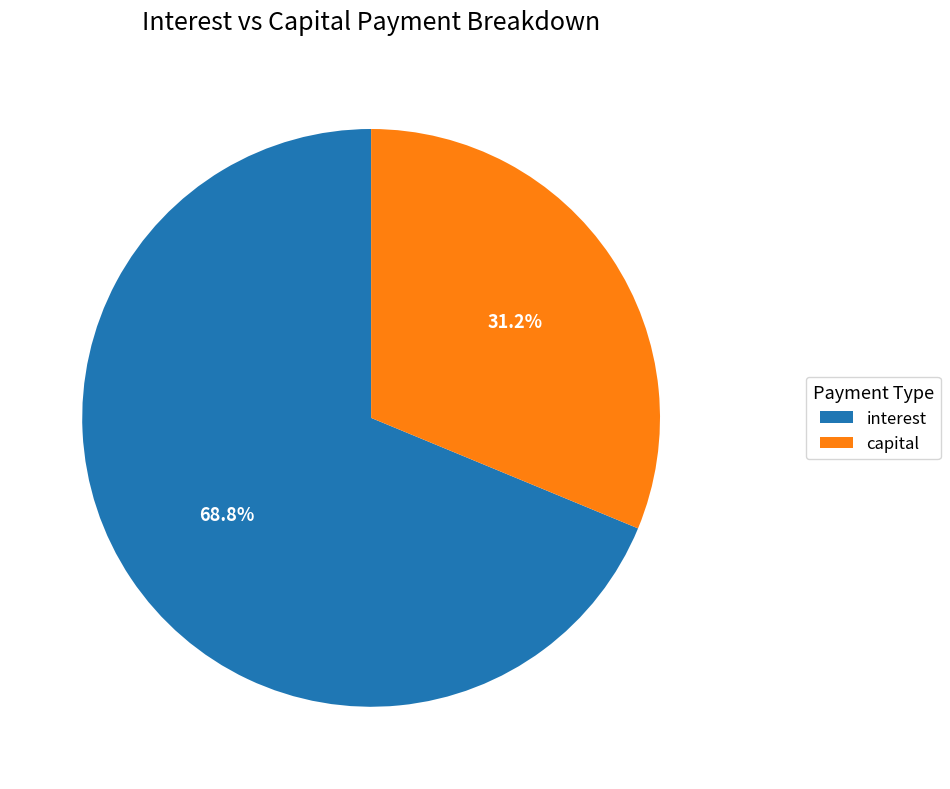

Rank the categories by value from lowest to highest.

capital, interest